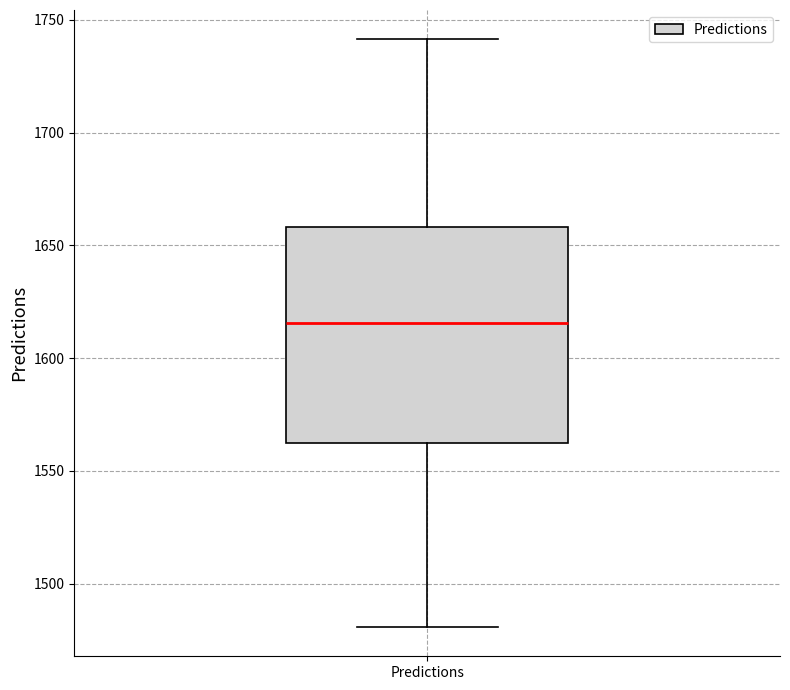

Read this box plot against the y-axis: the position of the median line, the range covered by the box, and the ends of both whiskers. The values are not printed on the chart, so give them approximately, as read against the axis.

median 1615, box 1560 to 1660, whiskers 1480 to 1740